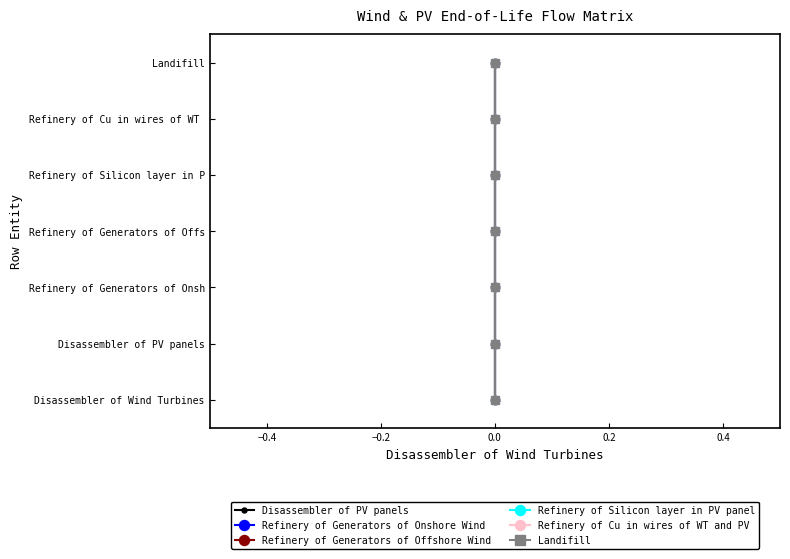

List the series in order of their peak value, lowest first.

Disassembler of PV panels, Refinery of Generators of Onshore Wind, Refinery of Generators of Offshore Wind, Refinery of Silicon layer in PV panel, Refinery of Cu in wires of WT and PV, Landifill